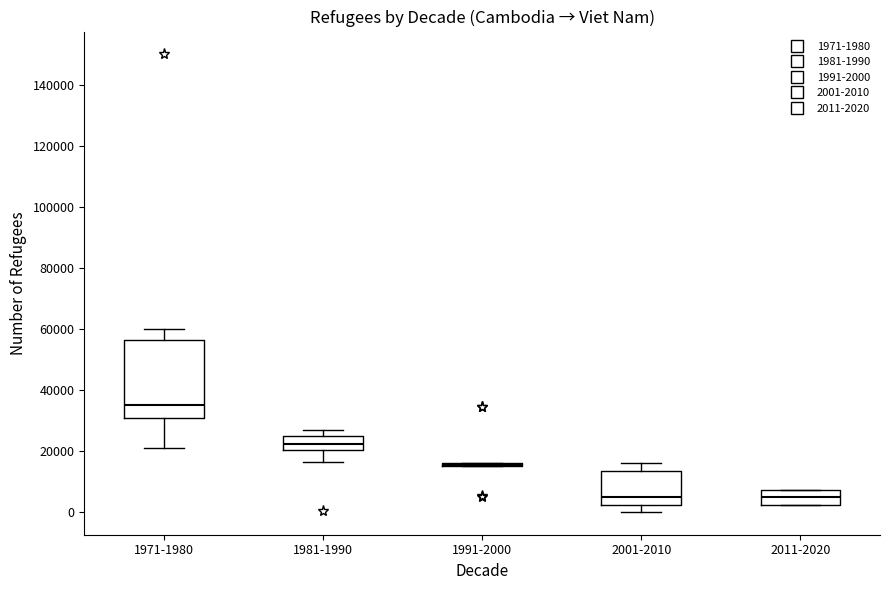

Reading left to right, transcribe this box plot: for each box, give where its median line is, the range the box spans, and where its two whiskers end, as read against the y-axis. The values are not printed on the chart, so give them approximately, as read against the axis.

1971-1980: median 36000, box 30000 to 56000, whiskers 22000 to 60000
1981-1990: median 22000, box 20000 to 26000, whiskers 16000 to 28000
1991-2000: box collapsed to a line at 16000, whiskers 16000 to 16000
2001-2010: median 4000, box 2000 to 14000, whiskers 0 to 16000
2011-2020: median 4000, box 2000 to 8000, whiskers 2000 to 8000